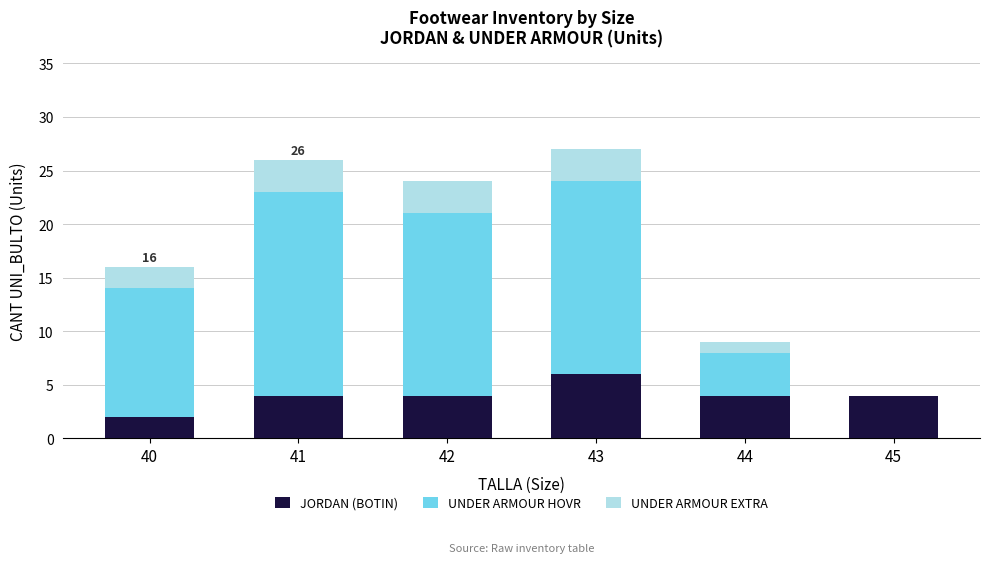

What is the maximum value for JORDAN (BOTIN)?

6